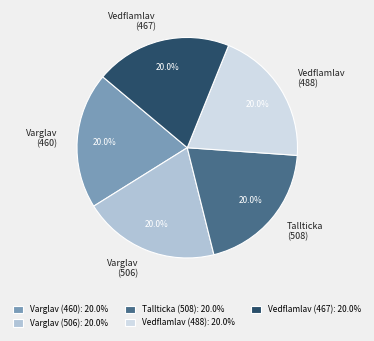

Approximately how many times larger is the value at Vedflamlav (488) compared to Varglav (460)?

1.0